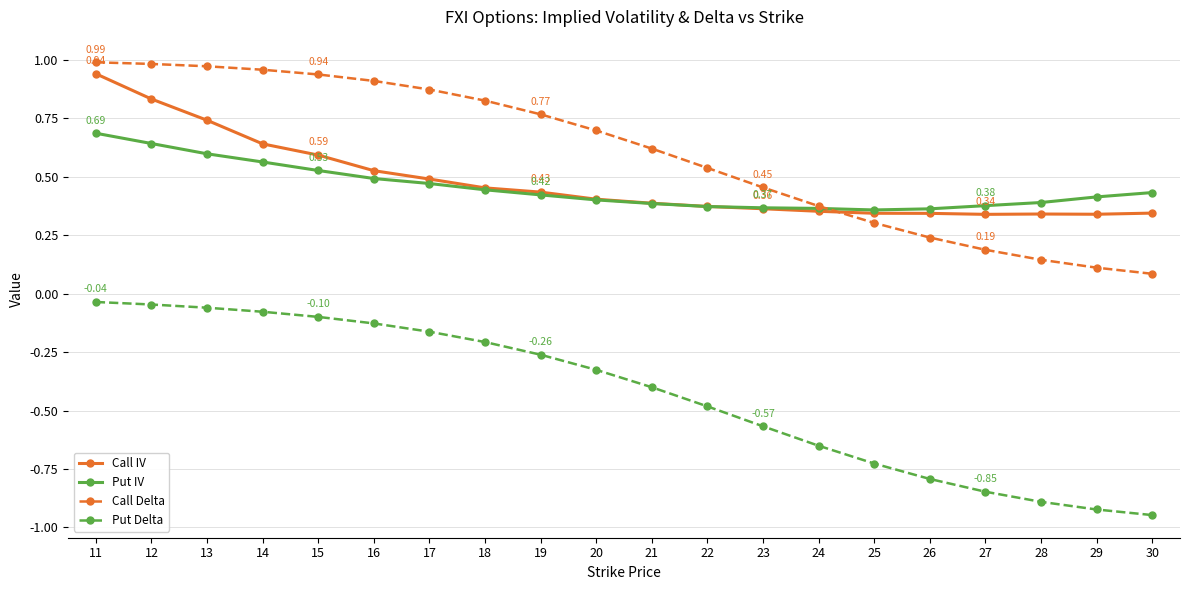

At how many categories does at least one series exceed 0?

20